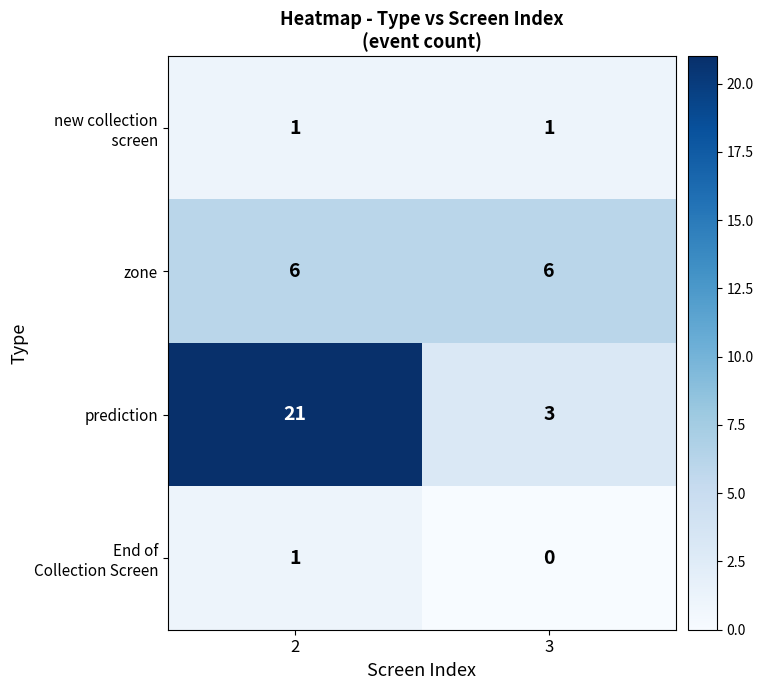

What is the sum of the prediction values at 3 and 2?

24